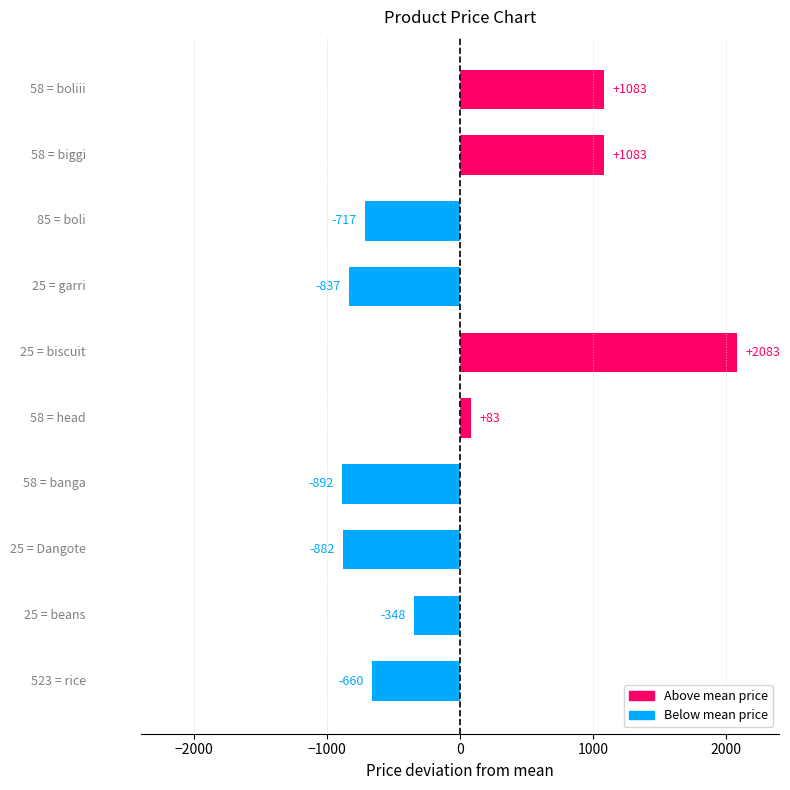

What is the difference between the maximum and minimum values?

2975.0